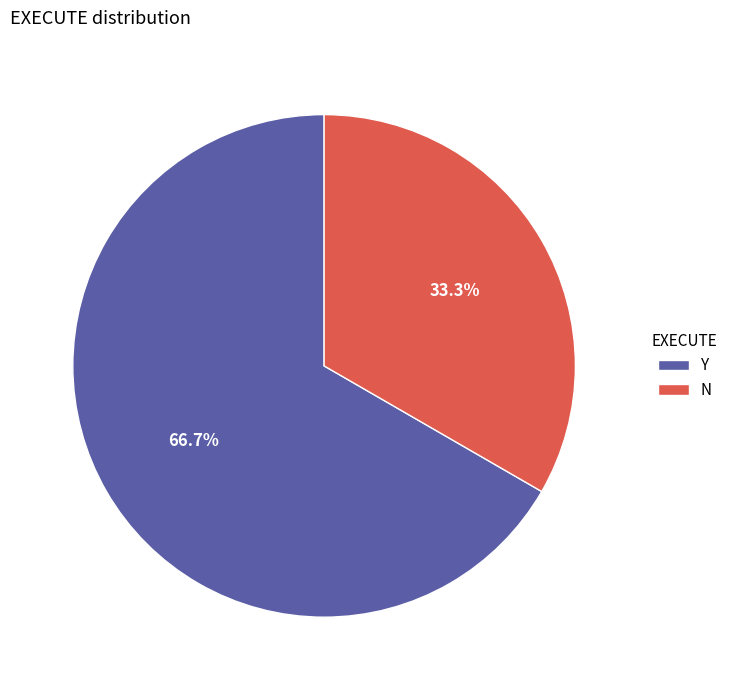

Approximately how many times larger is the value at Y compared to N?

2.0